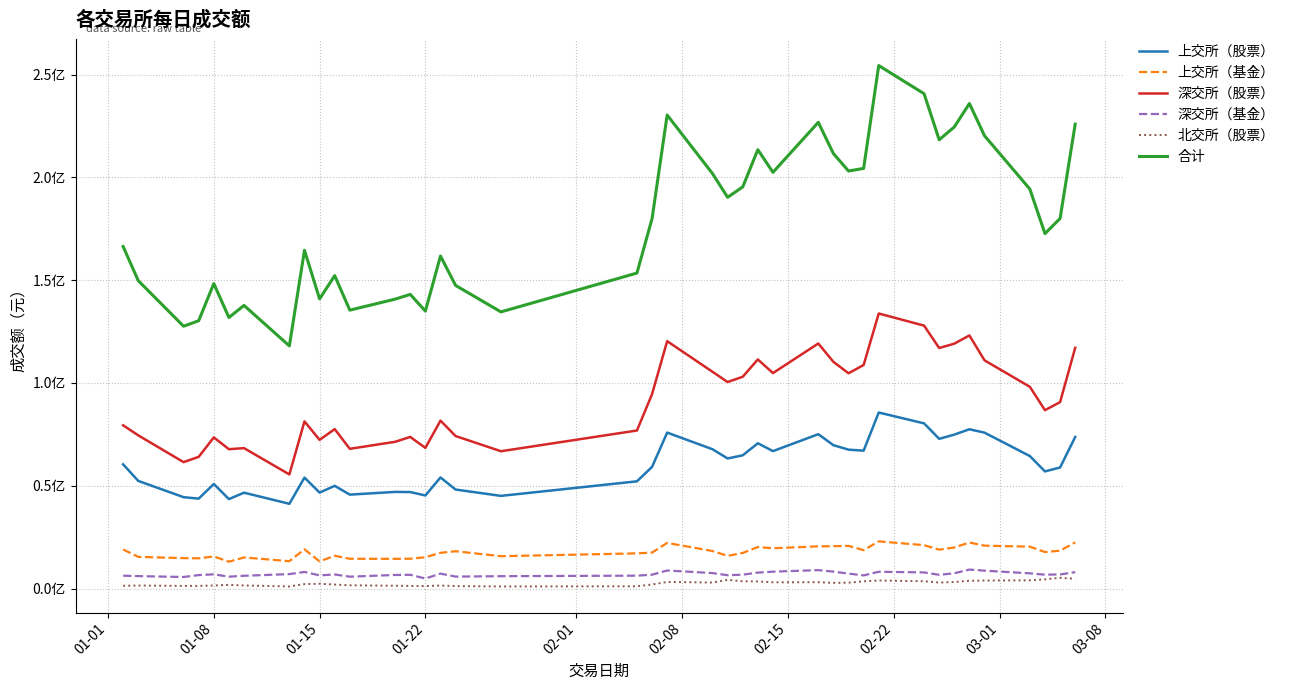

What are all the series names shown in the legend?

上交所（股票）, 上交所（基金）, 深交所（股票）, 深交所（基金）, 北交所（股票）, 合计